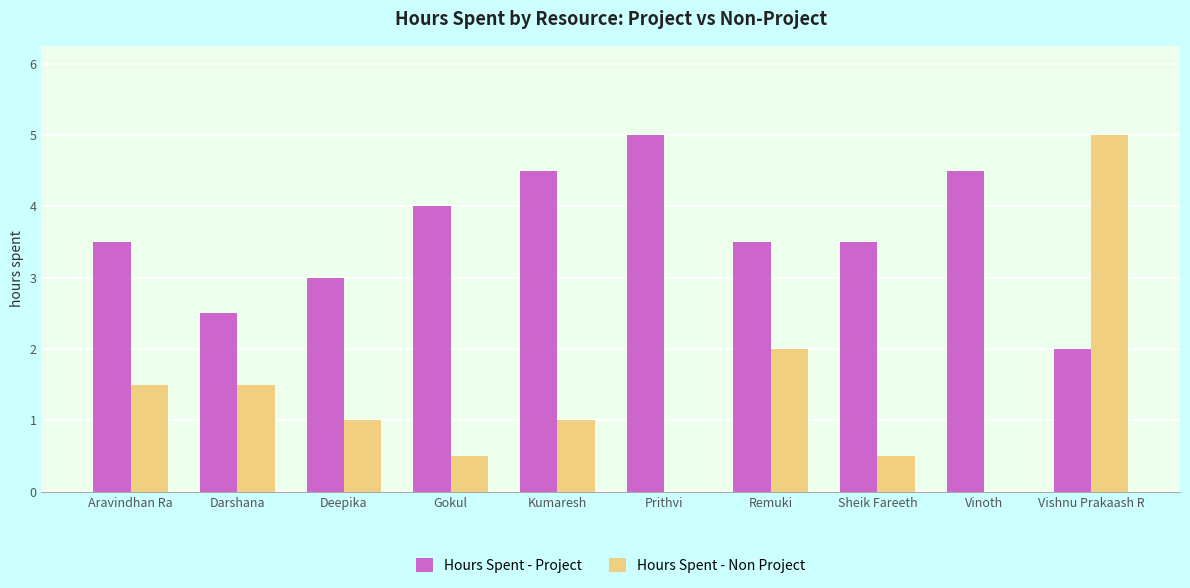

Which series changed the most between Deepika and Vishnu Prakaash R?

Hours Spent - Non Project